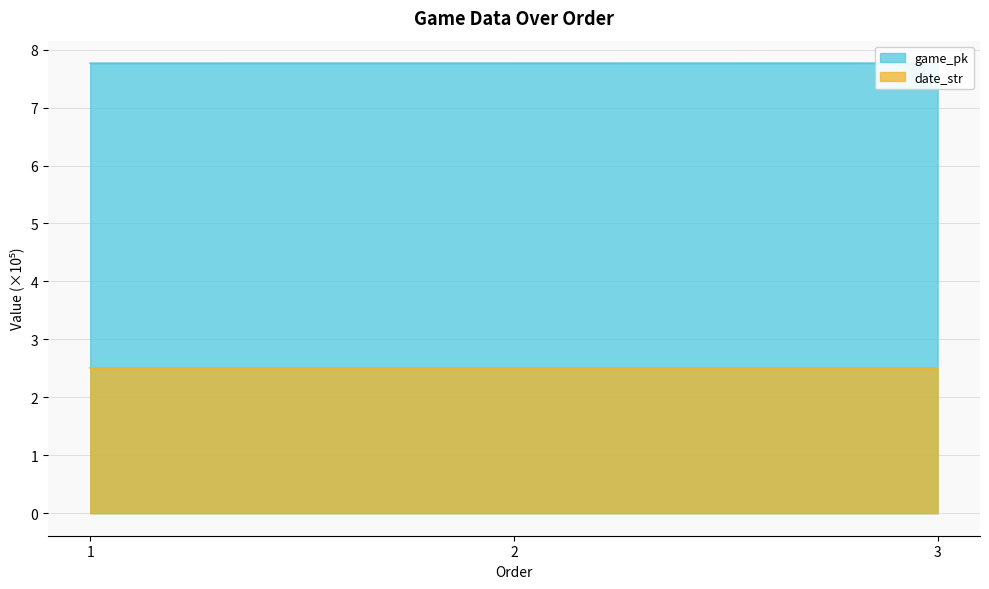

Is it true that date_str equals 2.5 at 2?

True